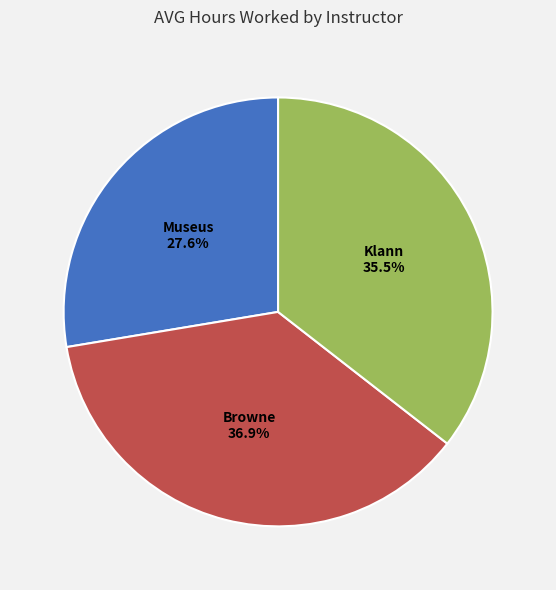

Does any single category account for the majority?

No